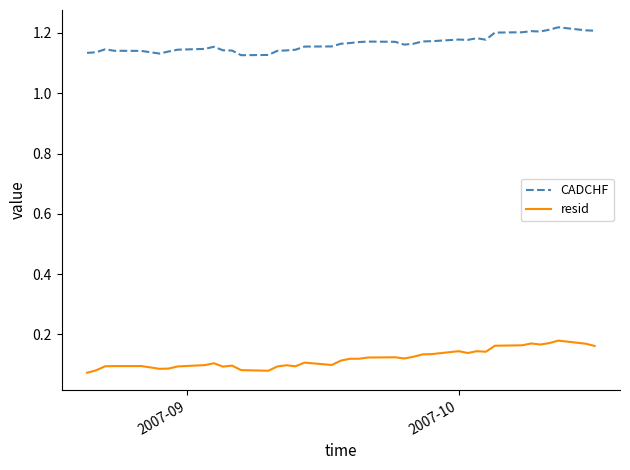

Count the number of categories in the chart.

40